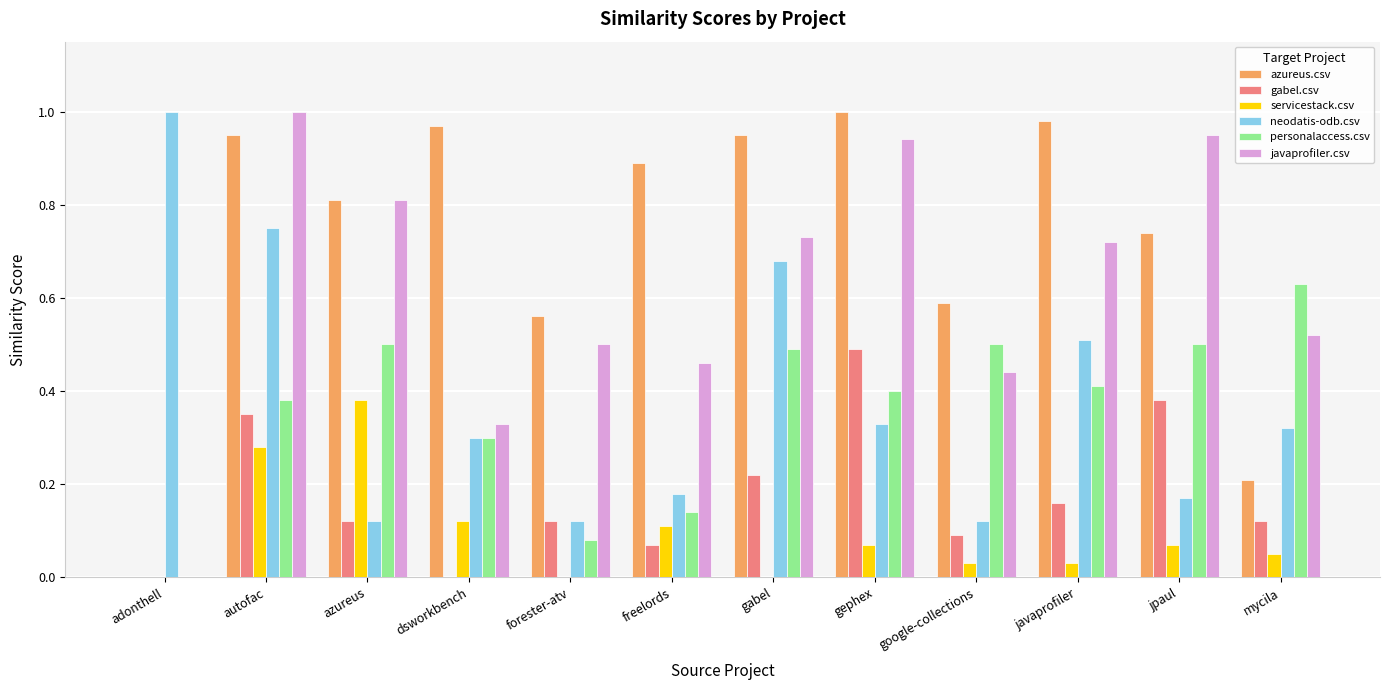

Which series has the largest total across all categories?

azureus.csv